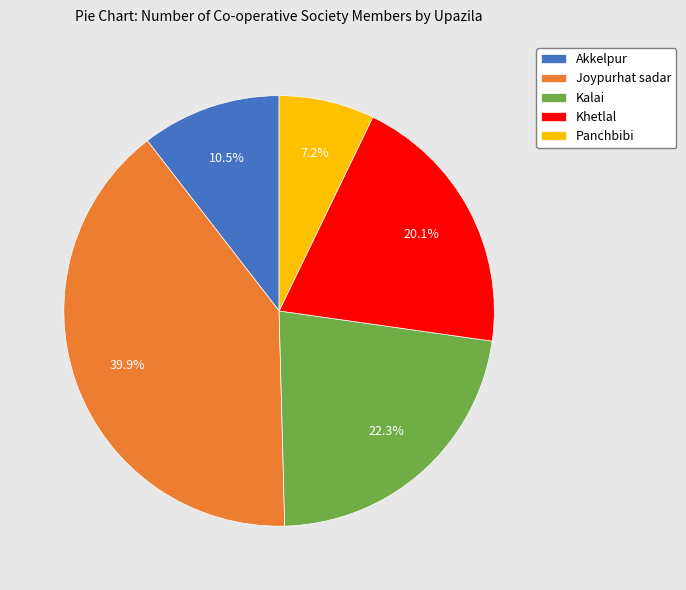

Is there a majority slice in this chart?

No